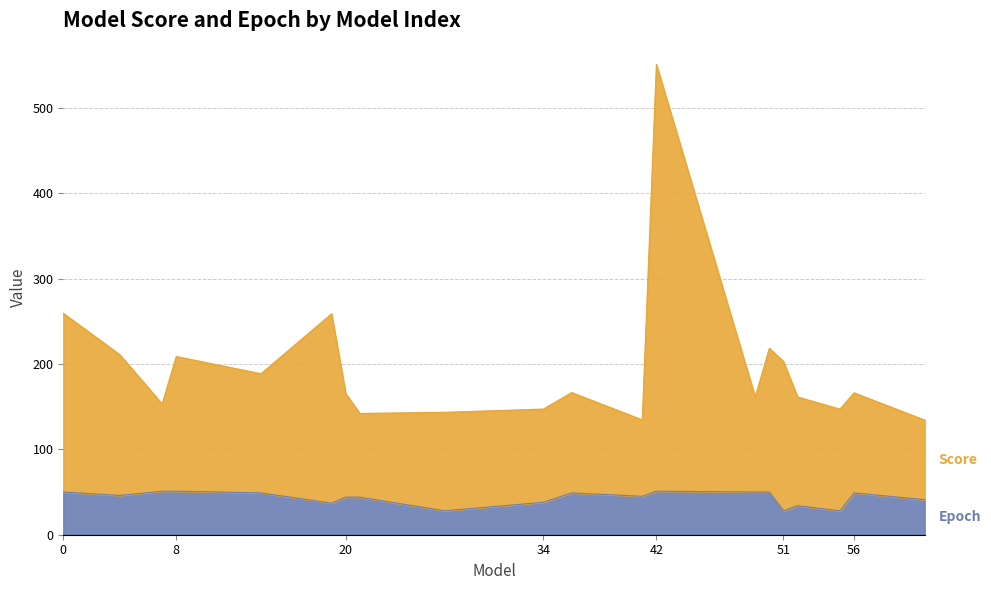

Read the value at 4, to the nearest 5.

45